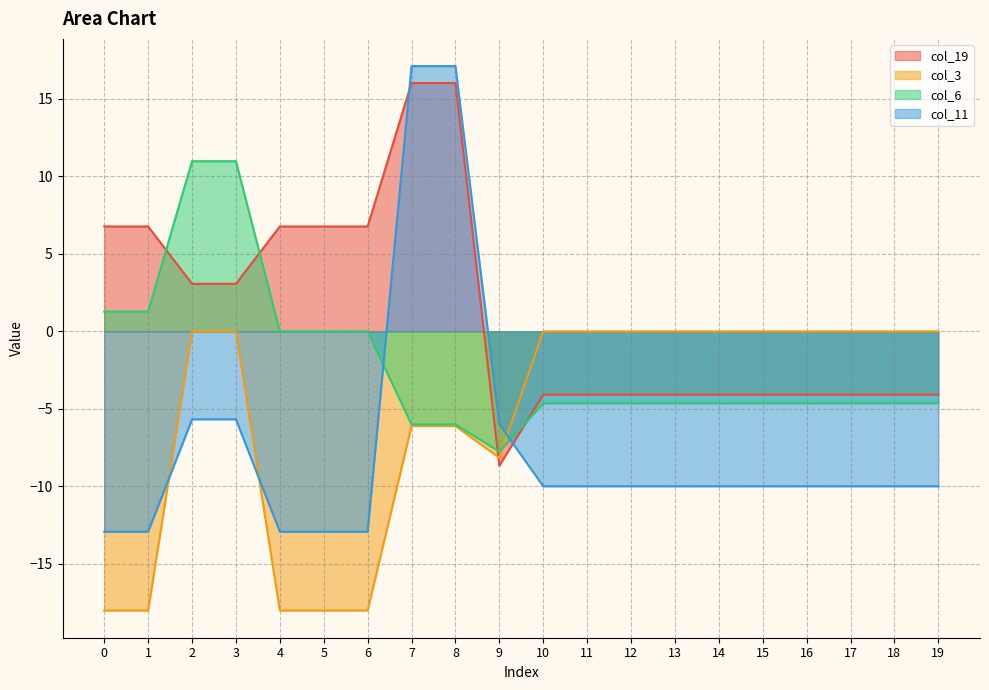

Count the number of data series in this chart.

4